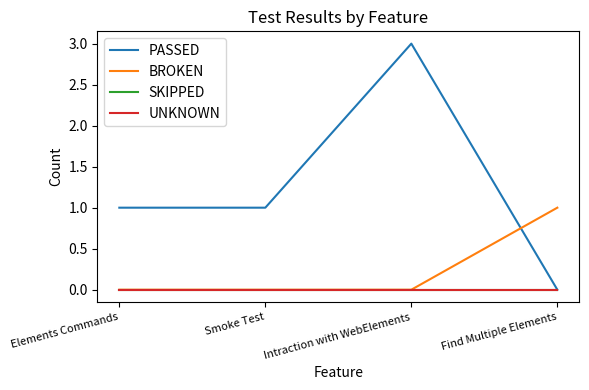

Rank the categories by BROKEN value from highest to lowest.

Find Multiple Elements, Elements Commands, Smoke Test, Intraction with WebElements